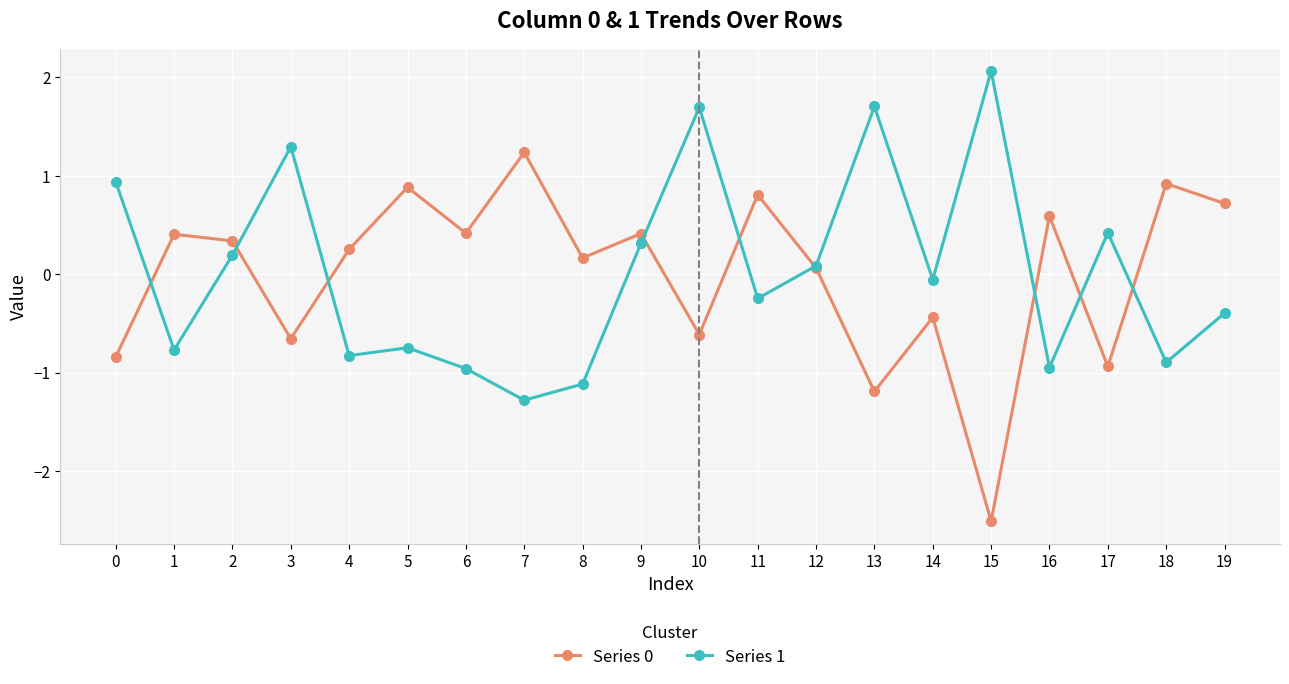

Between which two adjacent categories do Series 0 and Series 1 first intersect?

0 and 1